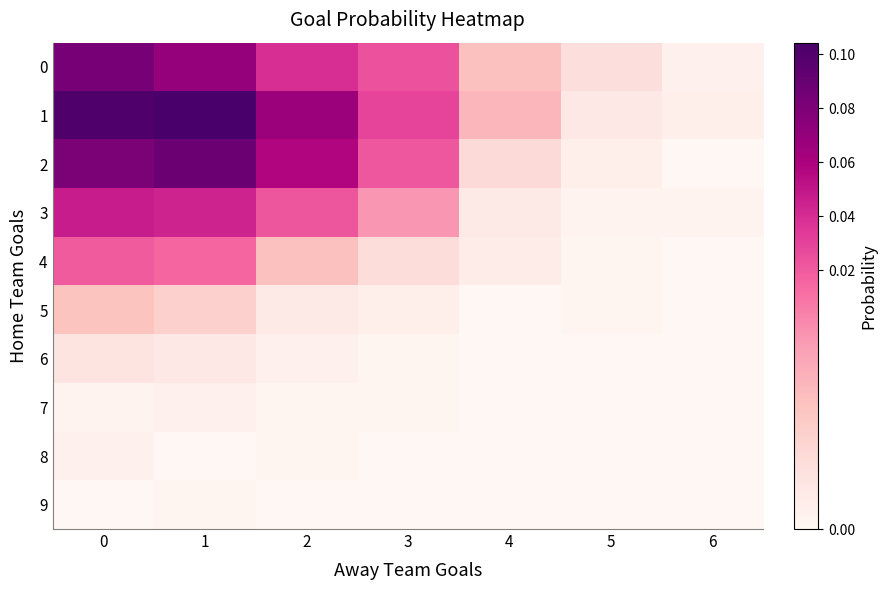

What is the total value across all series at 1?

0.3